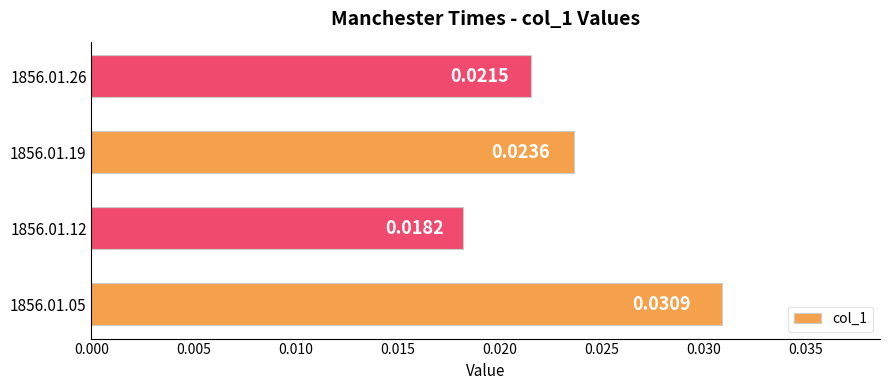

List the labels in order of value, largest first.

1856.01.05, 1856.01.19, 1856.01.26, 1856.01.12